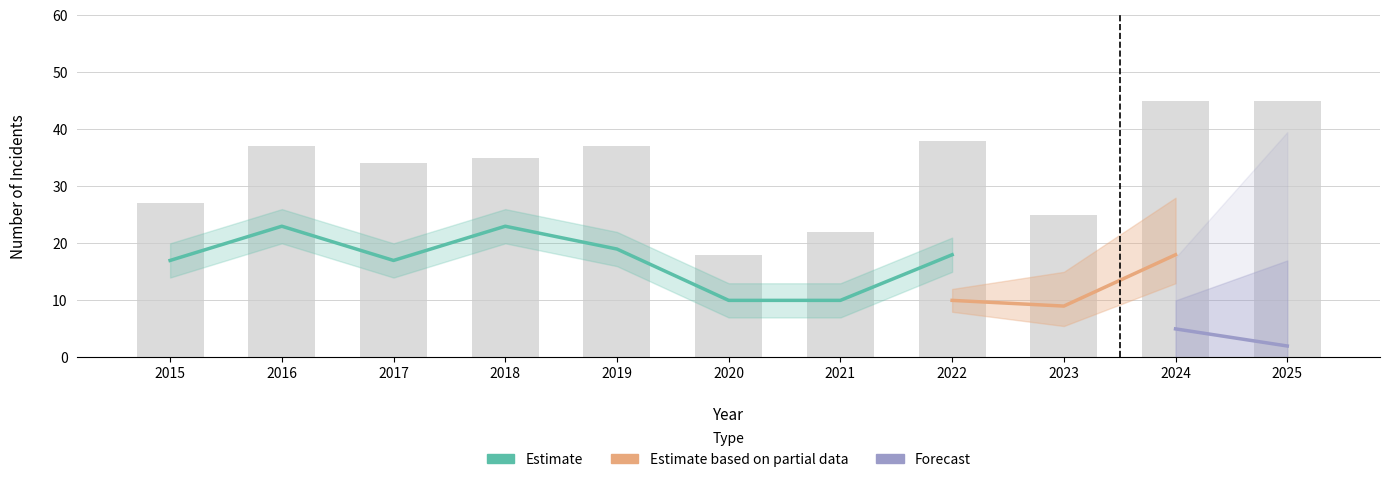

What is the difference between the maximum and minimum values in the Total series?

27